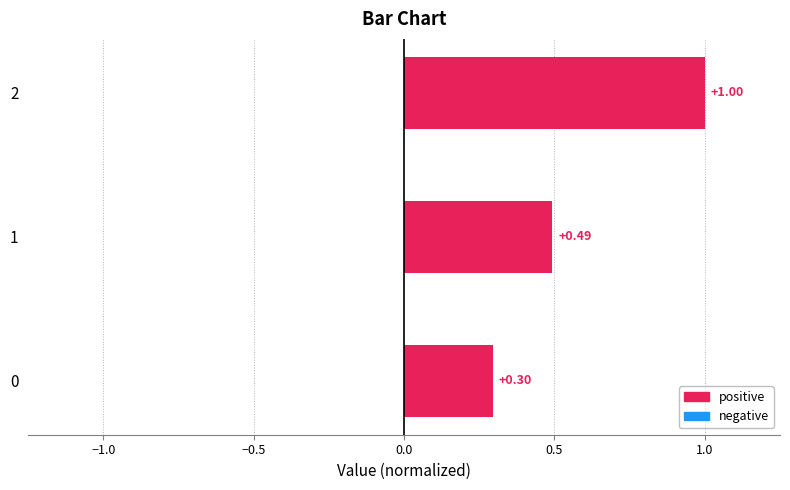

What is the smallest value displayed?

0.3